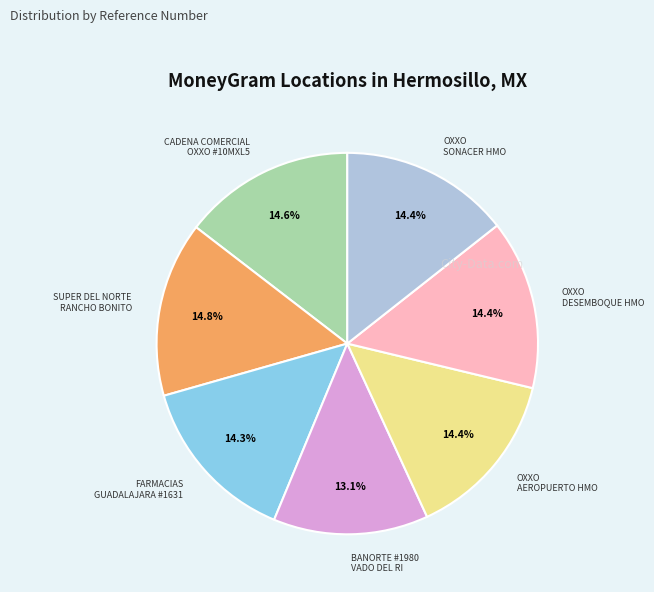

Count the number of slices in the pie.

7